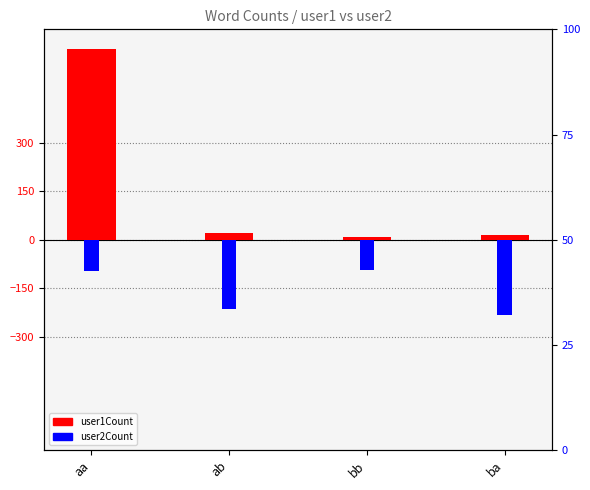

Reading left to right, extract all data points from this chart.

user1Count: 590	21	10	15
user2Count: -95	-215	-94	-232